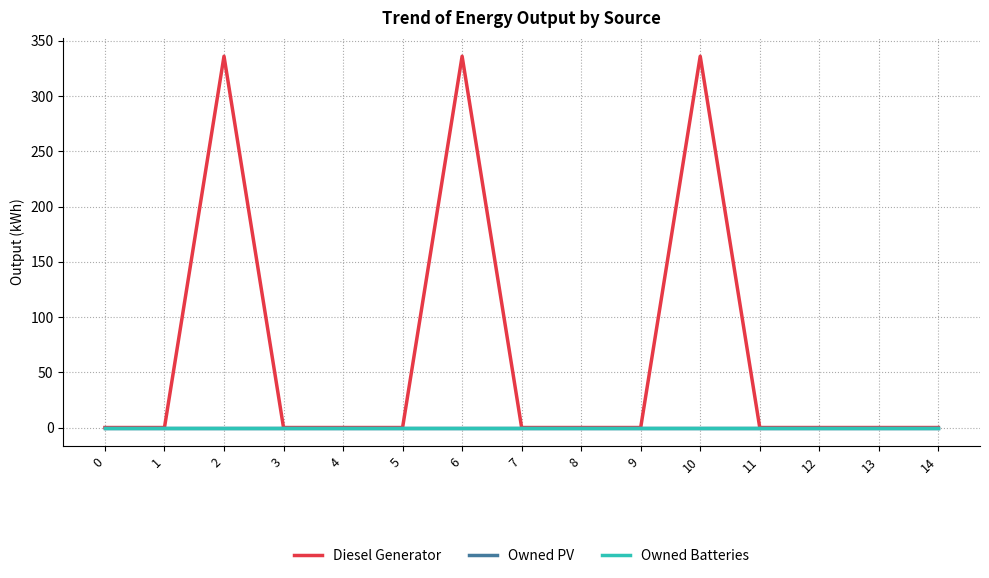

Reading right to left, list all the values displayed in this chart.

Diesel Generator: 0	0	0	0	336	0	0	0	336	0	0	0	336	0	0
Owned PV: 0	0	0	0	0	0	0	0	0	0	0	0	0	0	0
Owned Batteries: 0	0	0	0	0	0	0	0	0	0	0	0	0	0	0